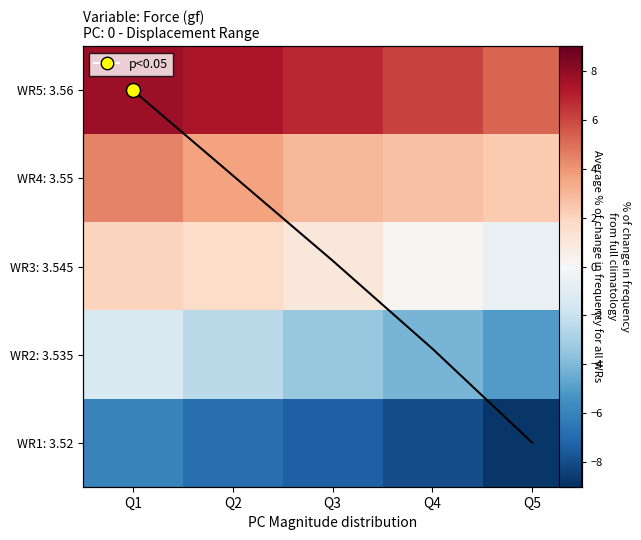

List the labels in order of WR2: 3.535 value, smallest first.

Q5, Q4, Q3, Q2, Q1